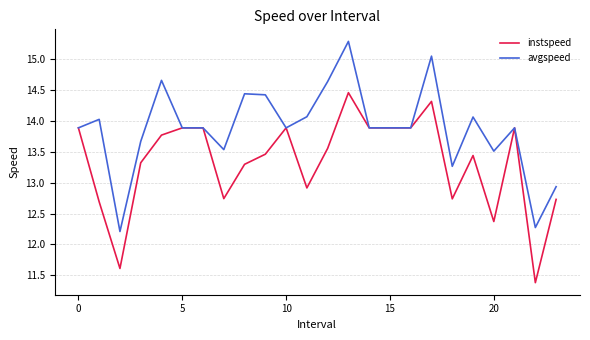

What is the smallest value displayed?

11.4